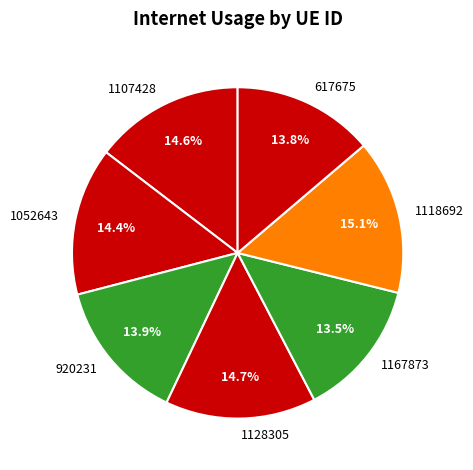

The 1052643 slice represents 14% of the pie. True or false?

True